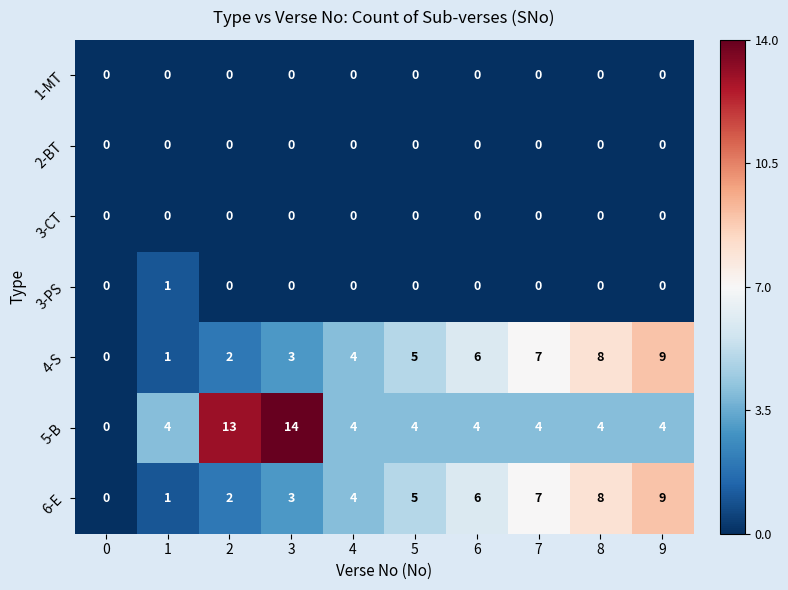

Is it true that 3-CT equals 0 at 2?

True